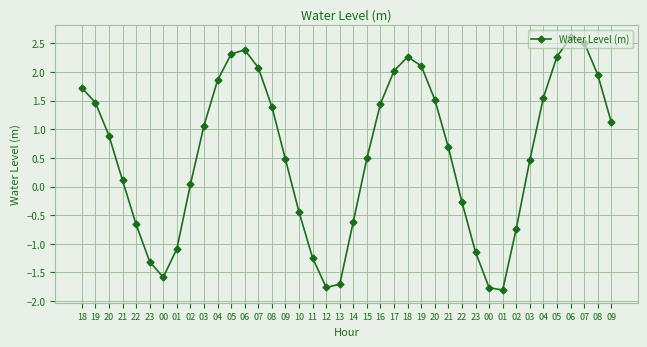

Does the chart have visible grid lines?

Yes